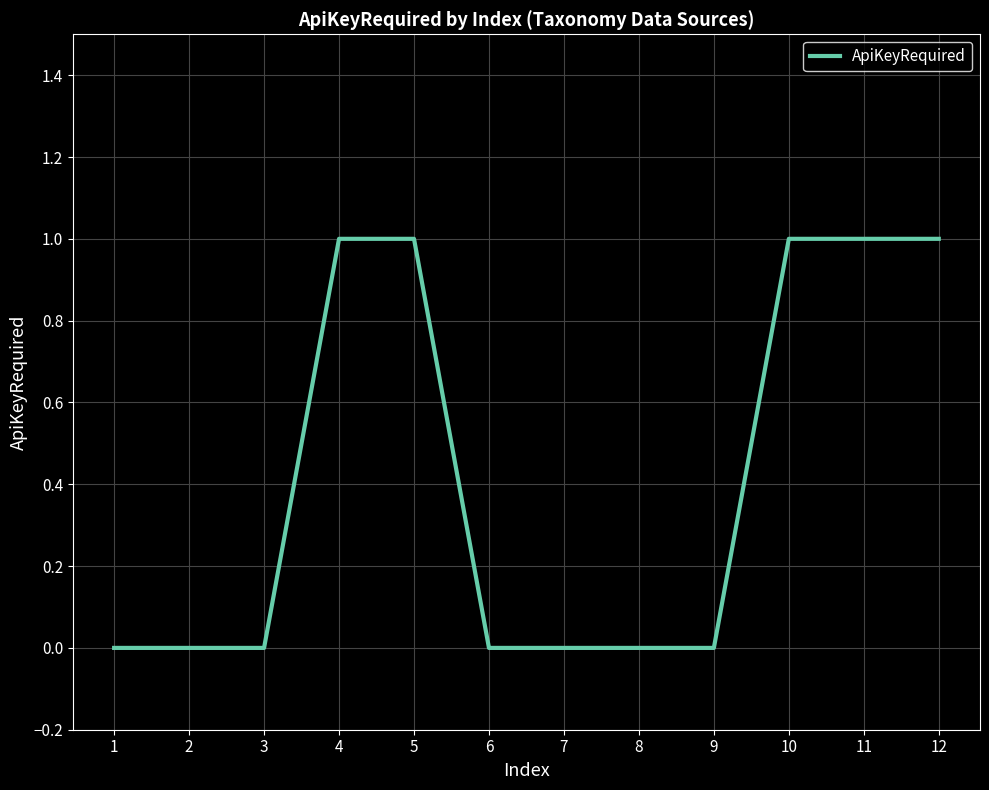

The chart shows a value of 0 at 1. True or false?

True